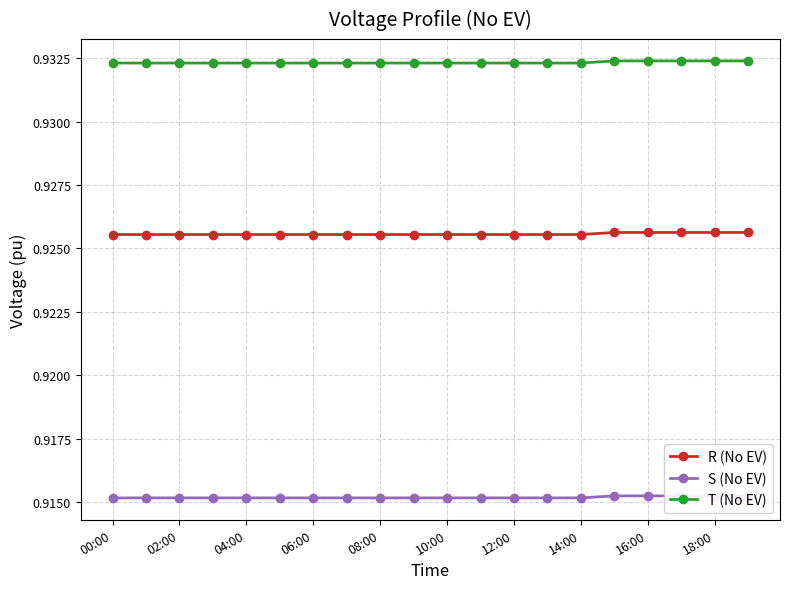

List the series in order of their peak value, lowest first.

S (No EV), R (No EV), T (No EV)